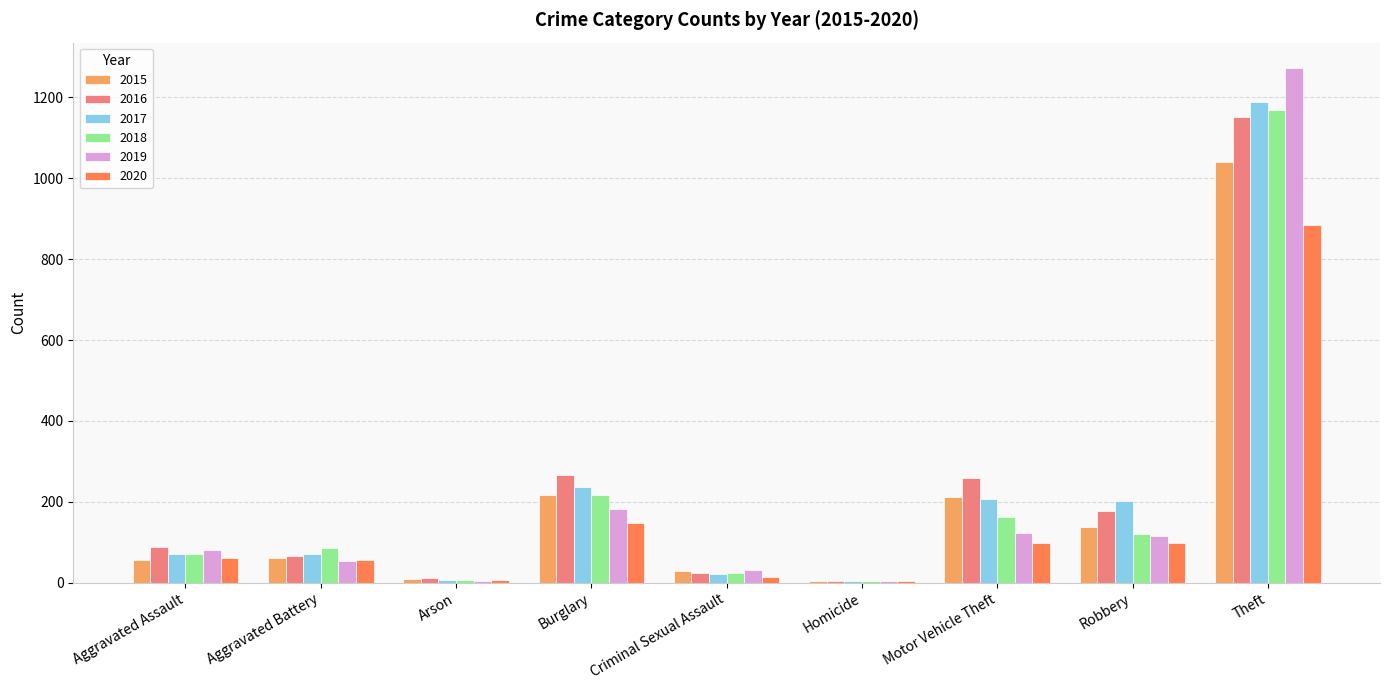

True or false: 2016 has a value of 178 at Robbery.

True